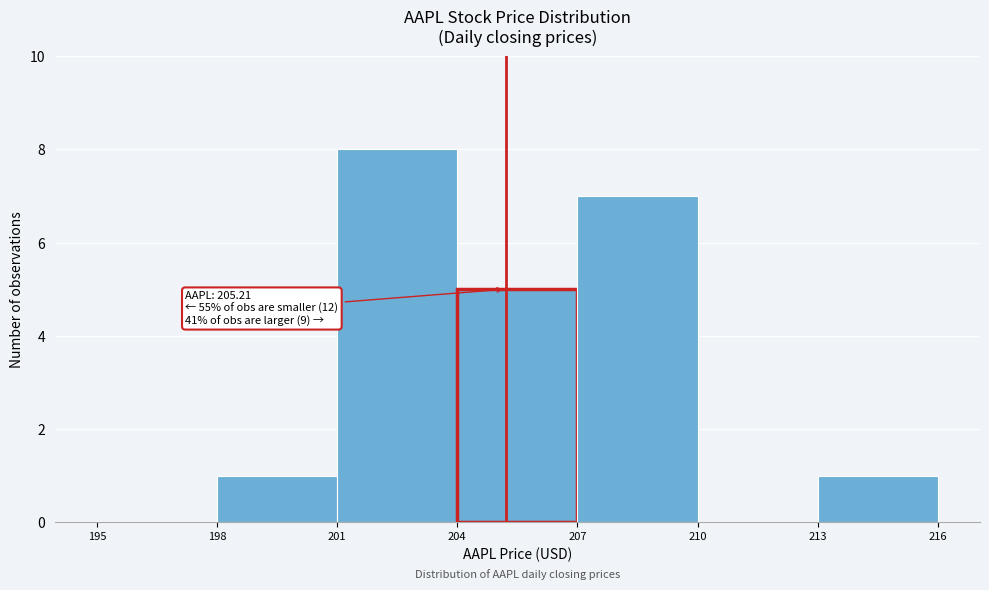

Over which range of the x-axis is the bar tallest?

201 to 204